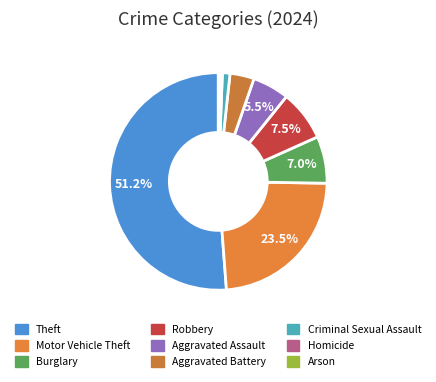

What percentage do Theft and Arson together represent?

51.5%